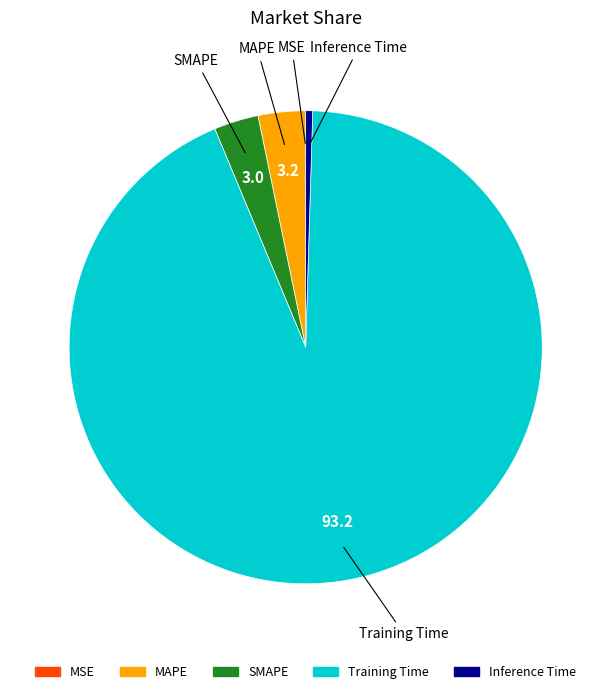

The MAPE slice represents 3% of the pie. True or false?

True